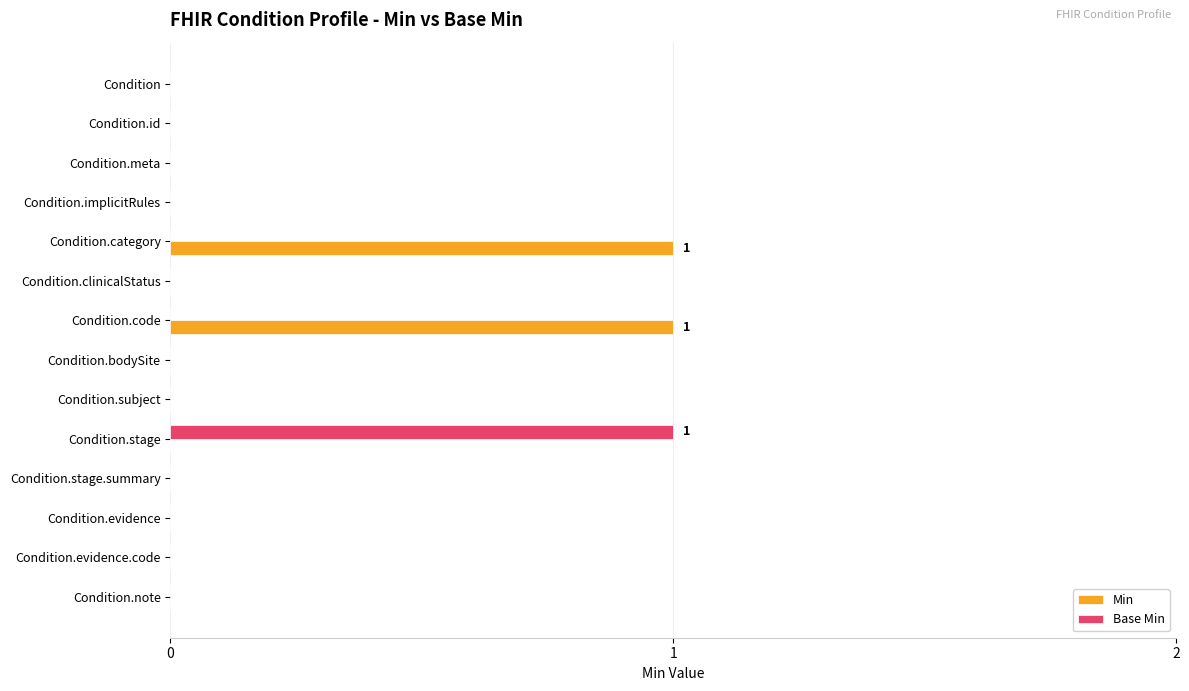

True or false: Base Min has a value of 0 at Condition.evidence.

True